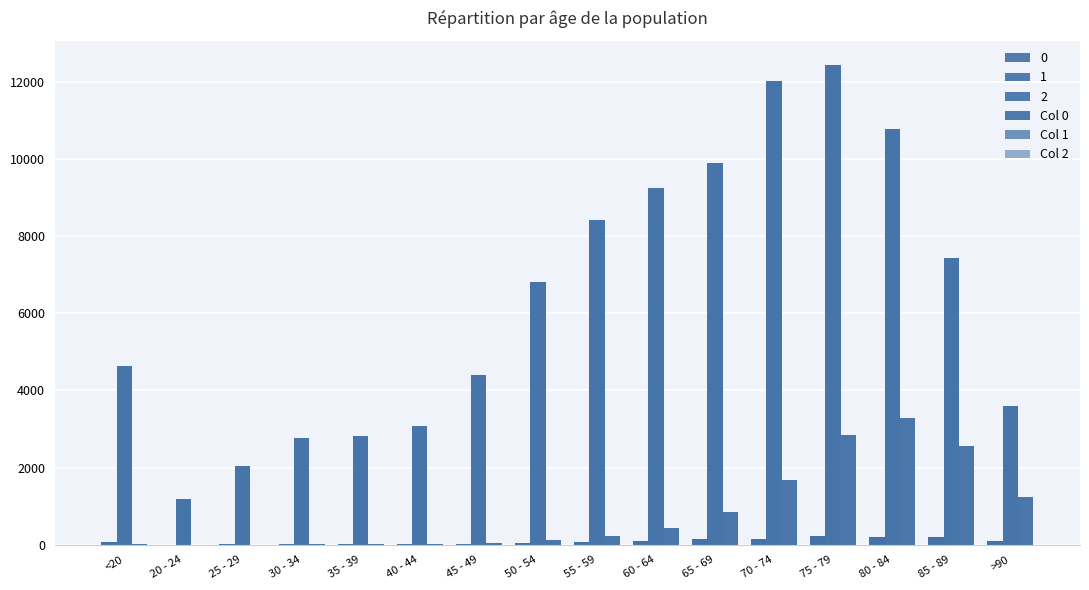

What is the smallest value displayed?

3